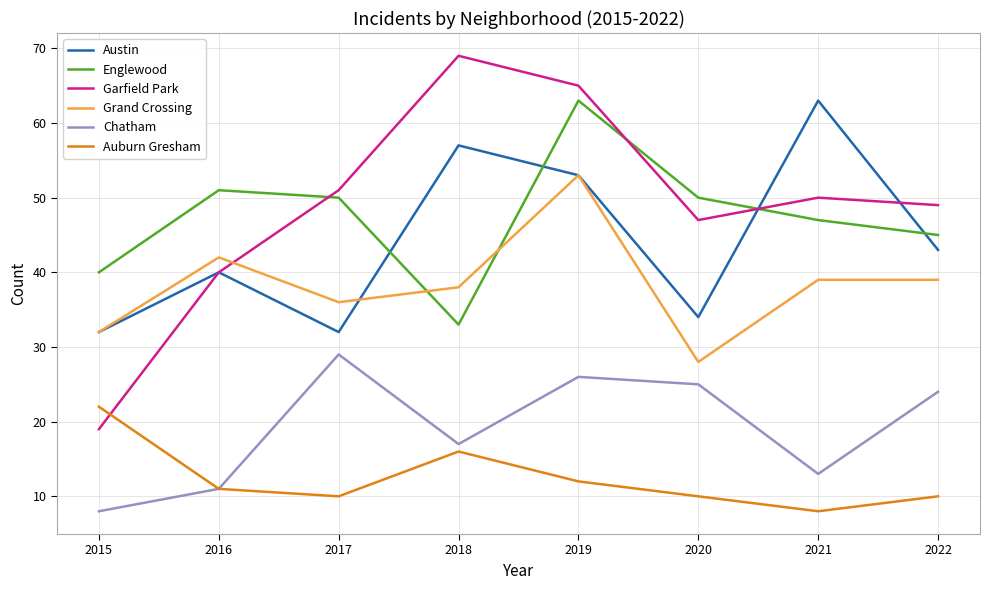

Where do Austin and Englewood first cross each other?

2017 and 2018